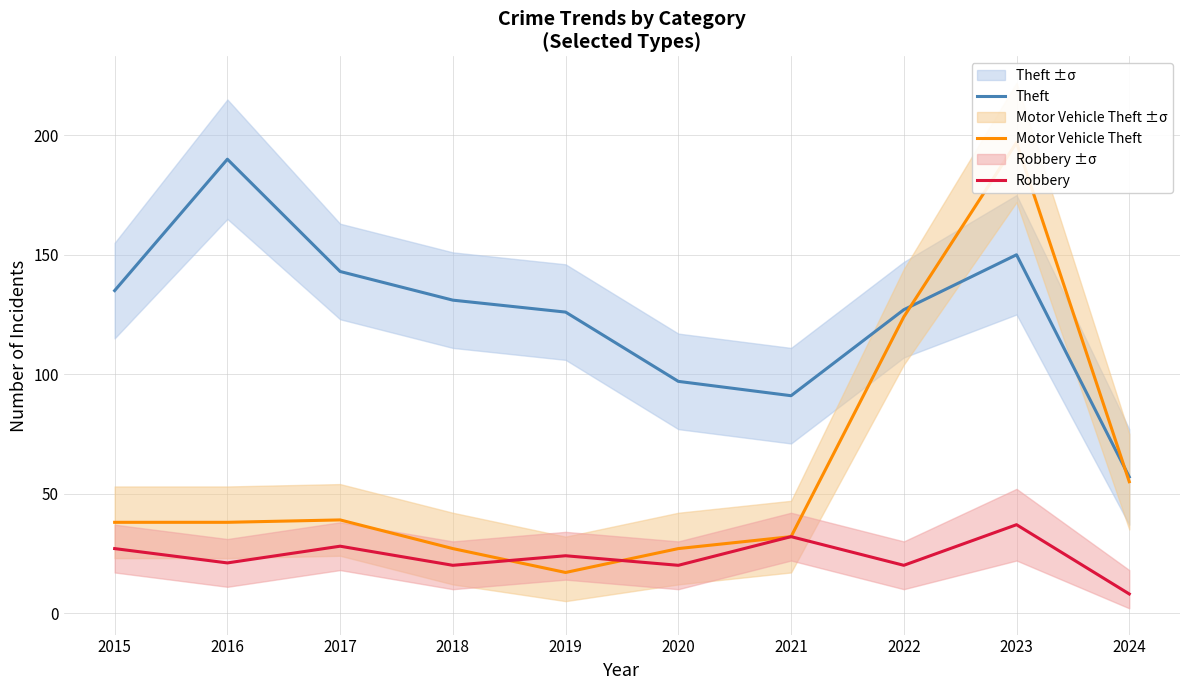

Reading left to right, transcribe all the data shown in this chart.

Theft: 135	190	143	131	126	97	91	127	150	57
Motor Vehicle Theft: 38	38	39	27	17	27	32	124	197	55
Robbery: 27	21	28	20	24	20	32	20	37	8